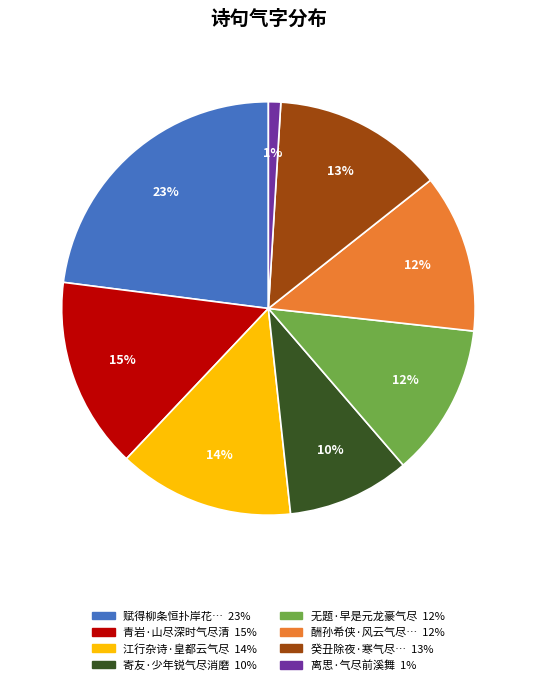

To the nearest percent, what is the average slice percentage?

12%